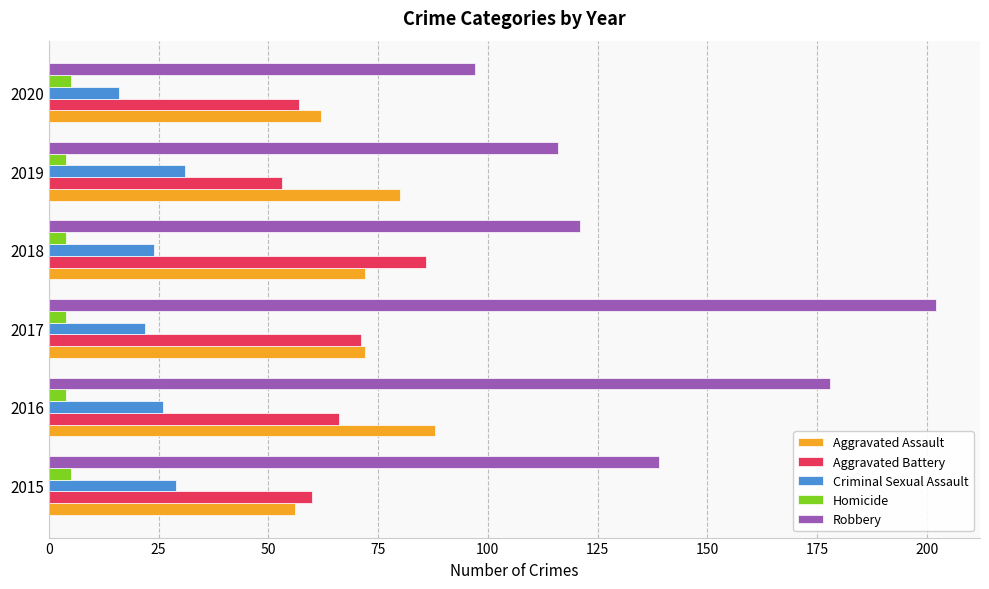

What is the minimum value shown in the chart?

4